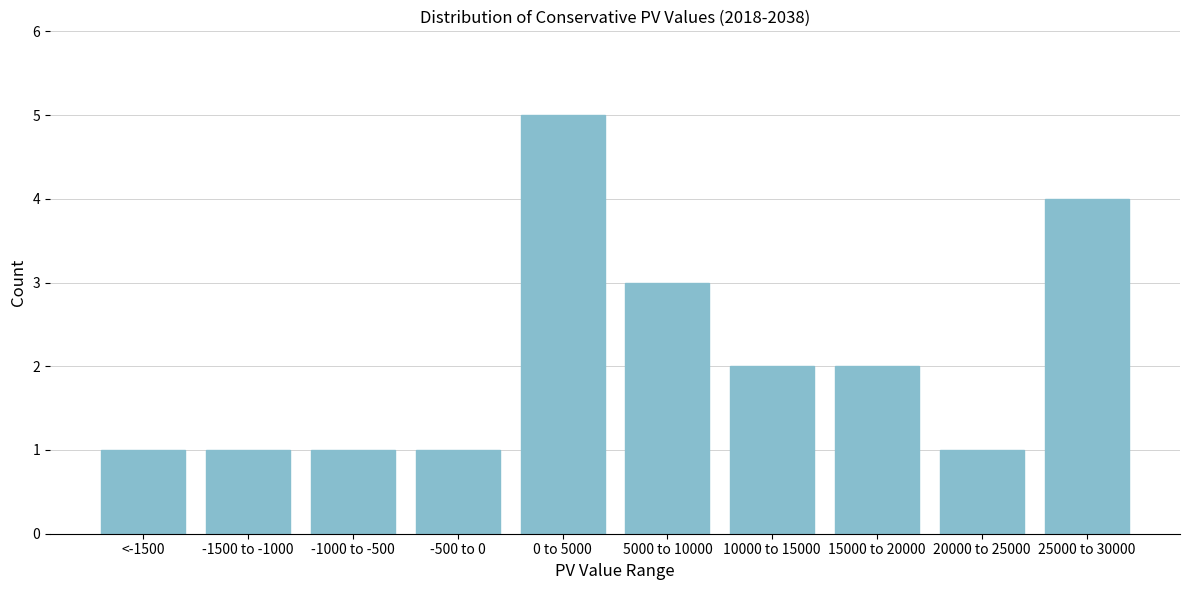

Reading left to right, extract all data points from this chart.

1	1	1	1	5	3	2	2	1	4